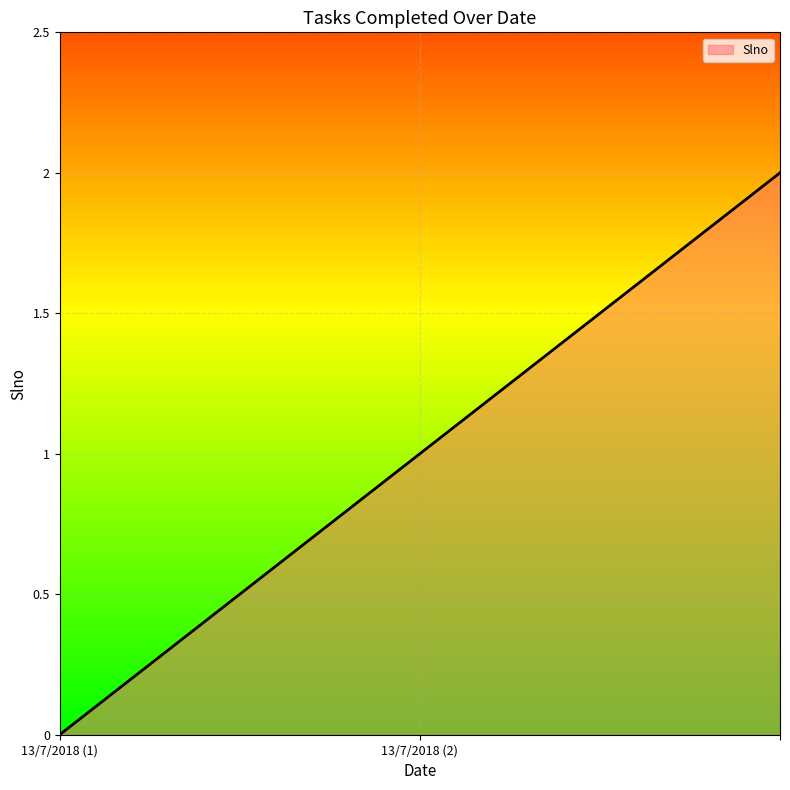

What is the sum of all values?

3